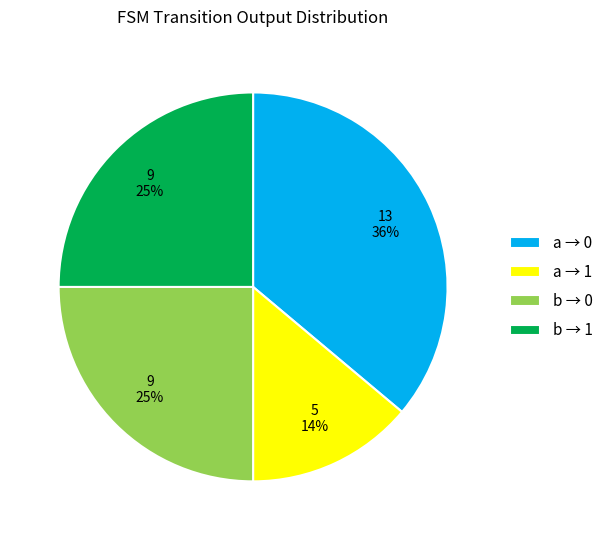

Do a → 0 and b → 1 together represent more than half of the pie?

Yes